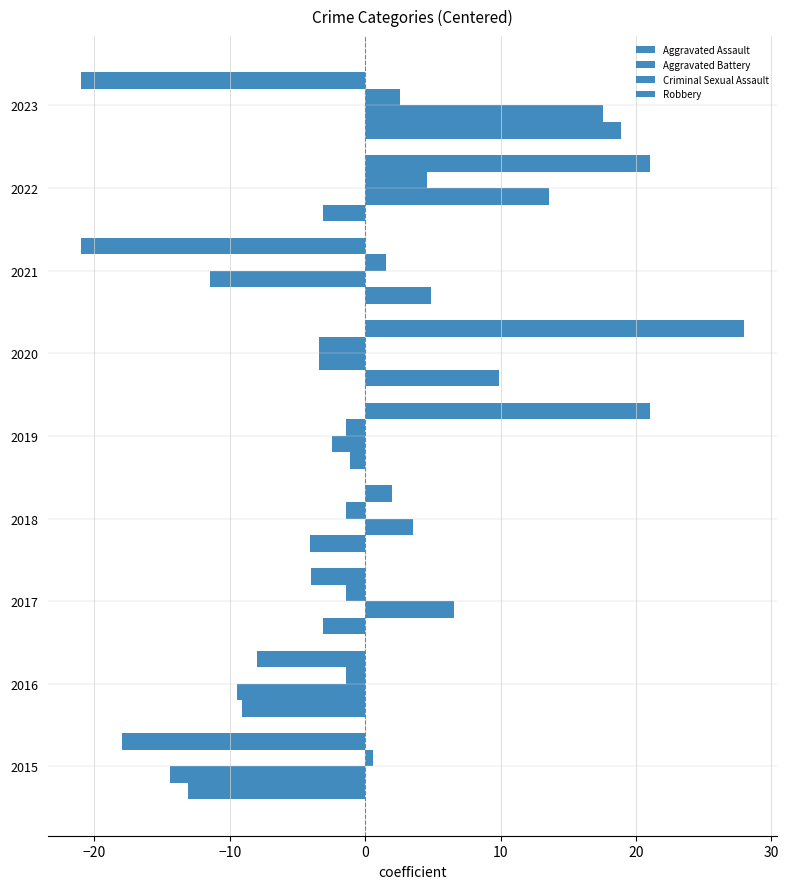

Which series has the widest spread of values?

Robbery